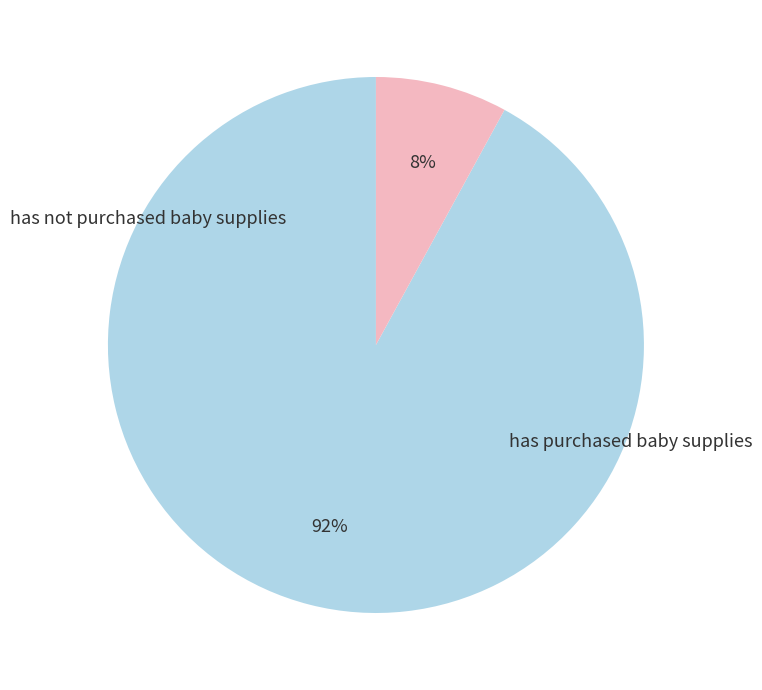

Does any single category account for the majority?

Yes